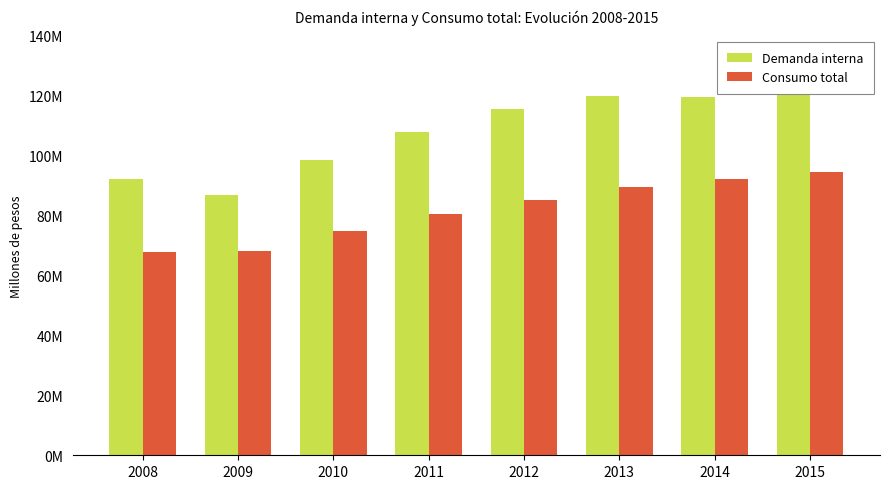

What is the minimum value for Consumo total?

67635211